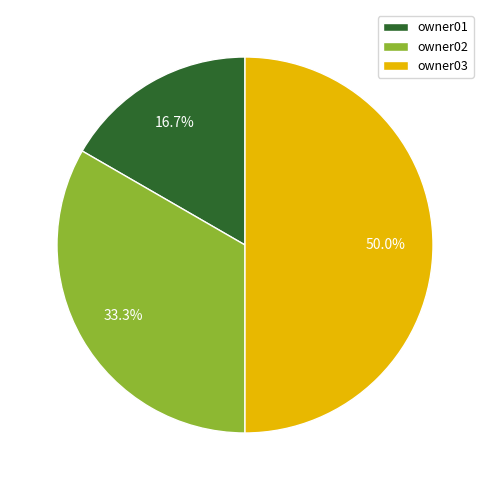

What percentage is the owner02 slice, to the nearest percent?

33%